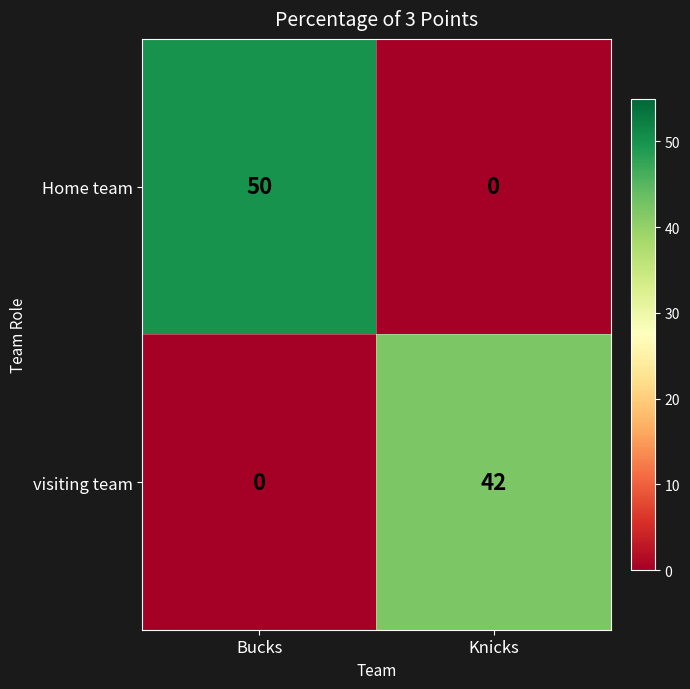

What is the total value across all series at Bucks?

50